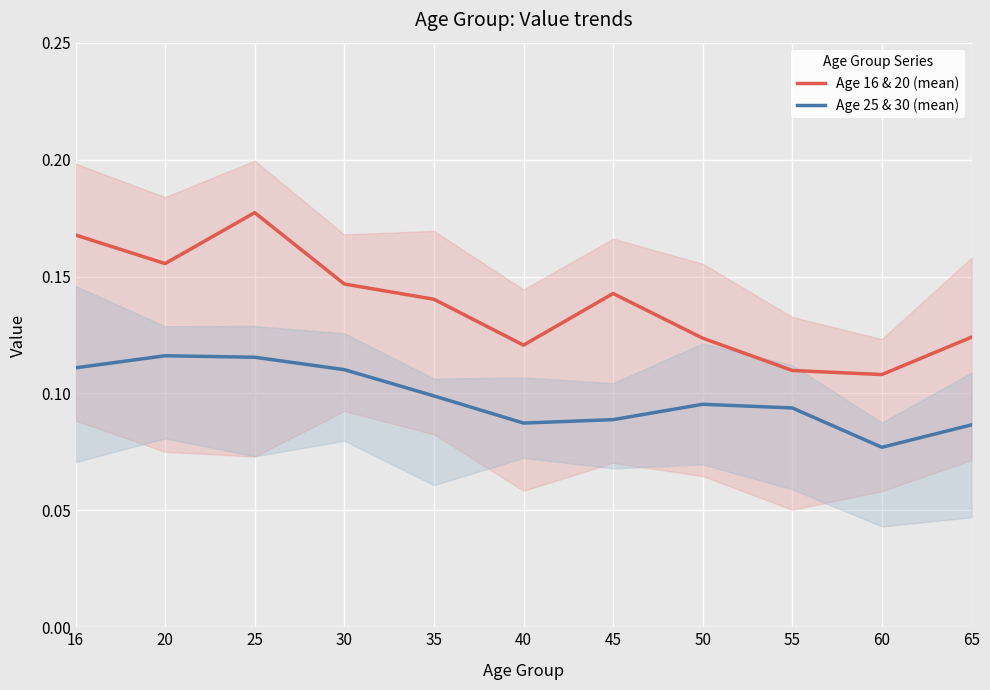

The Age 25 & 30 (mean) series shows 0.1 at 25. True or false?

True